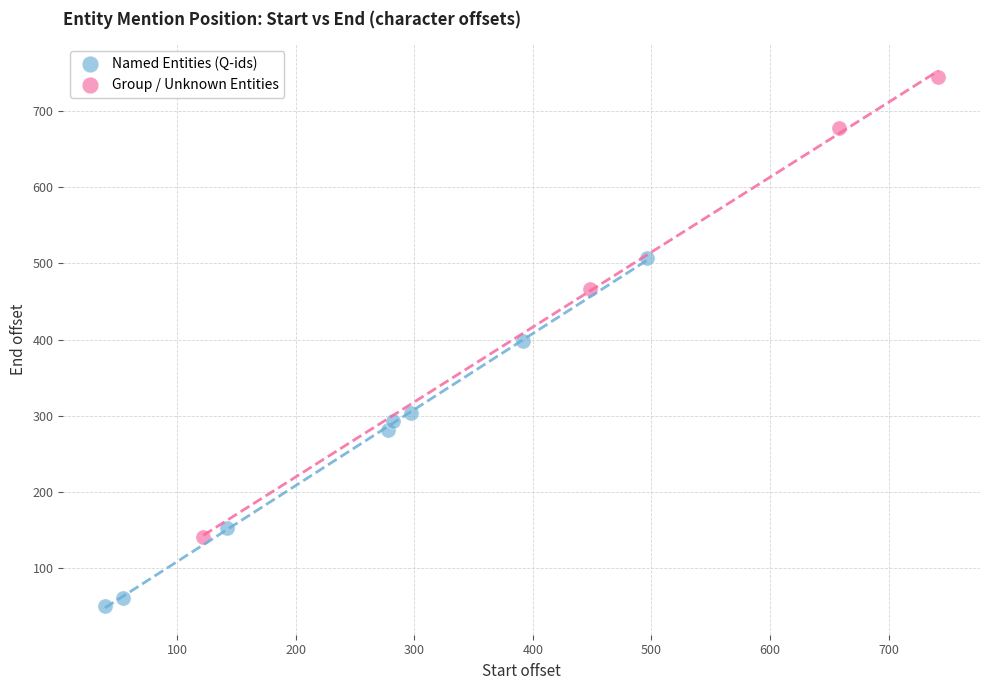

Which series contains the lowest Y value?

Named Entities (Q-ids)